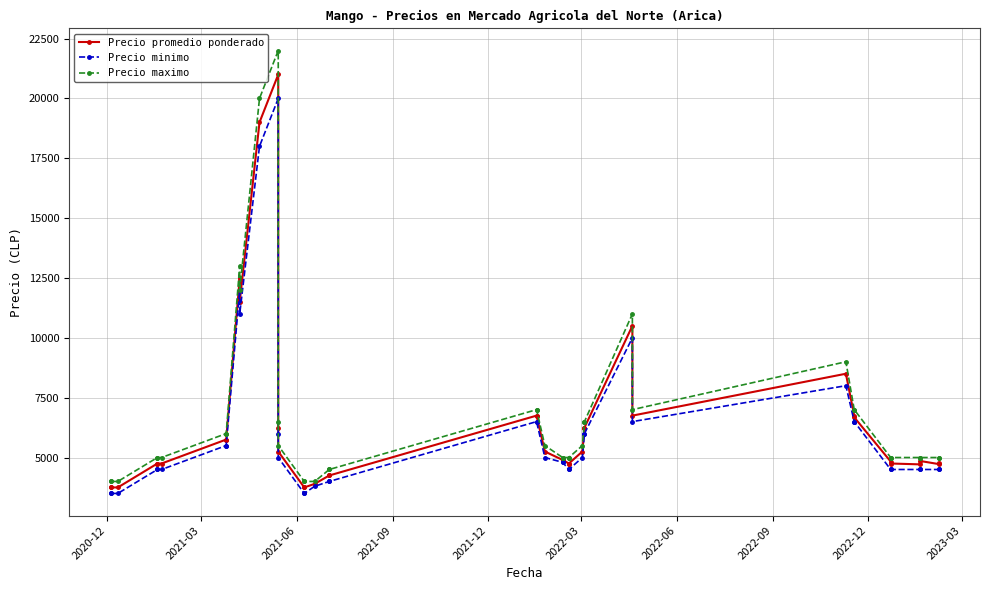

True or false: Precio minimo has more than 2 points higher than both neighbors.

True